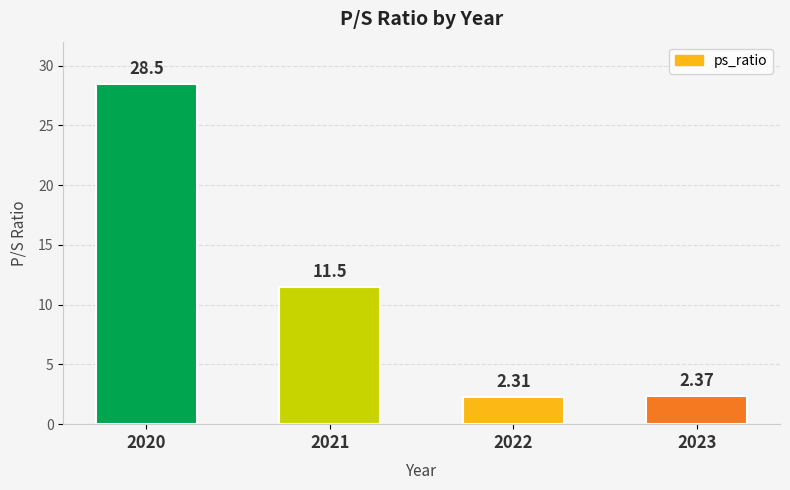

List the labels in order of value, smallest first.

2022, 2023, 2021, 2020